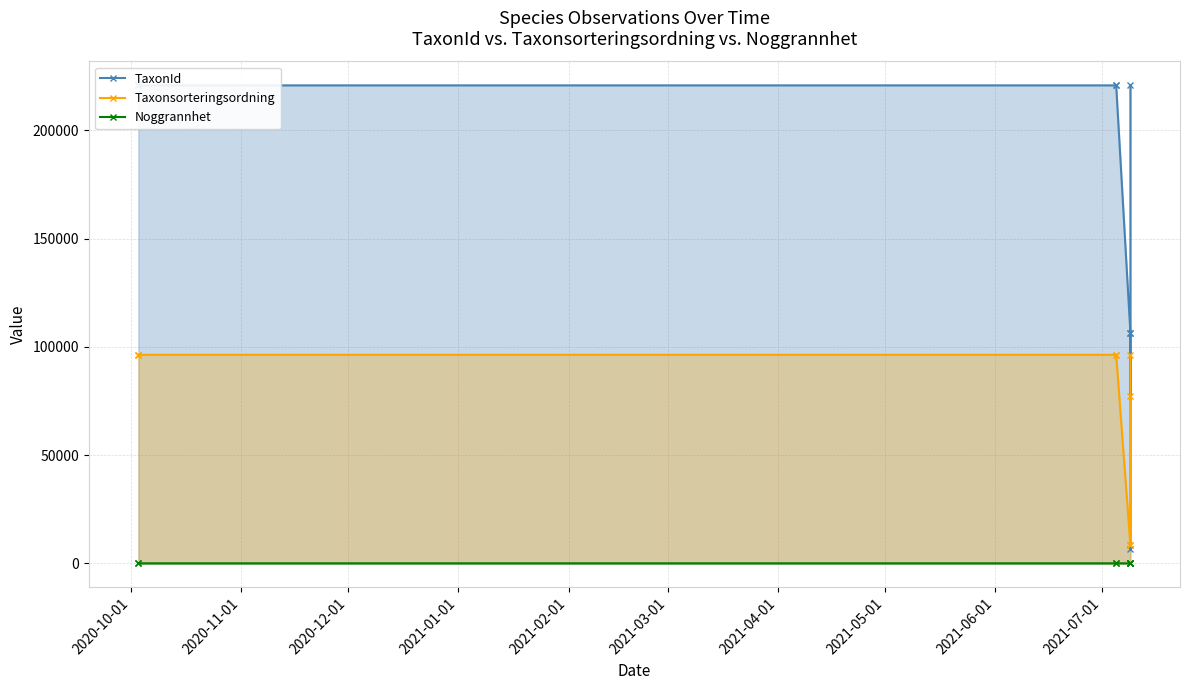

Reading left to right, list all the values displayed in this chart.

TaxonId: 220787	220787	220787	220787	106545	6425	106545	220787
Taxonsorteringsordning: 96334	96334	96334	96334	8377	77506	8377	96334
Noggrannhet: 25	25	25	25	10	10	10	10